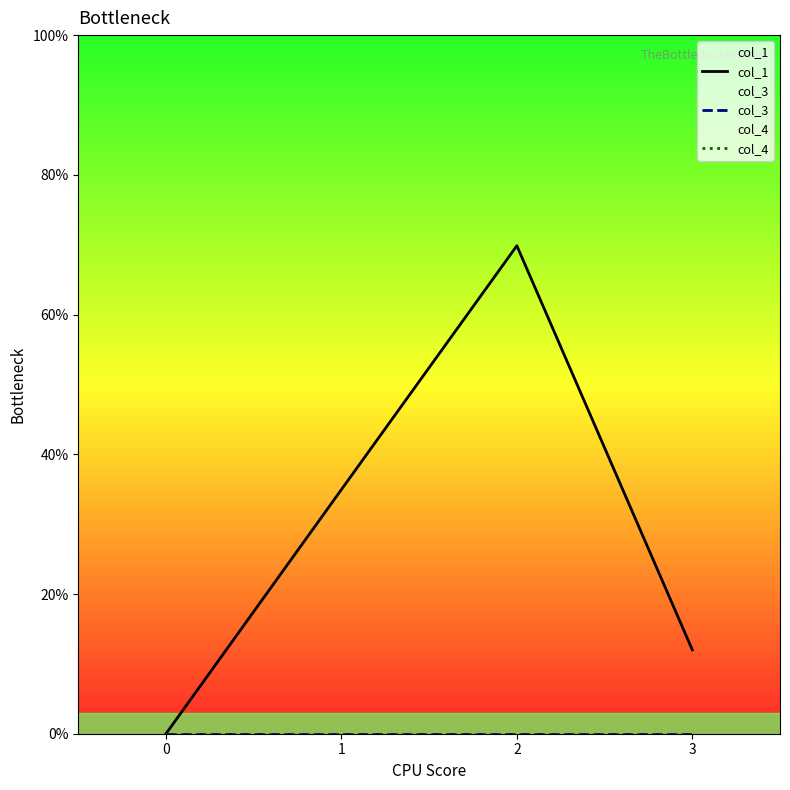

What is the difference between the highest and lowest values at 1?

35.0